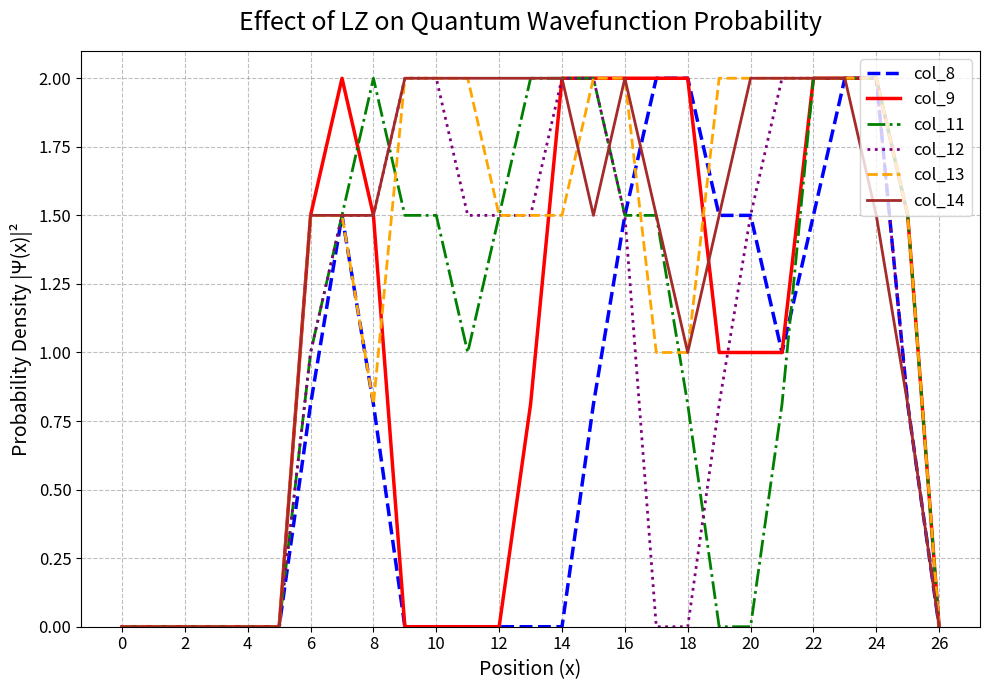

What is the maximum value for col_11?

2.0